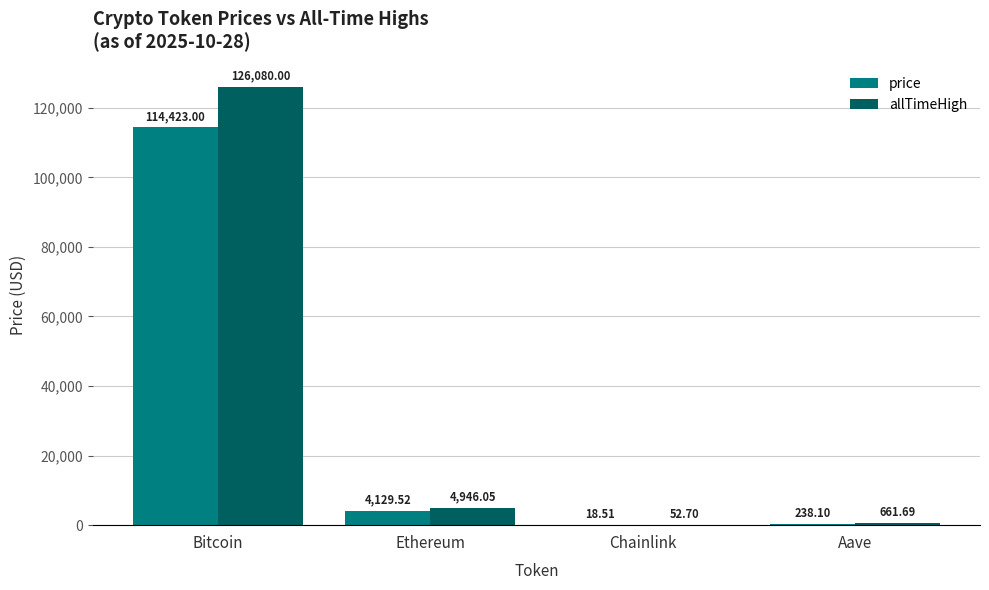

What is the sum of all price values?

118809.1